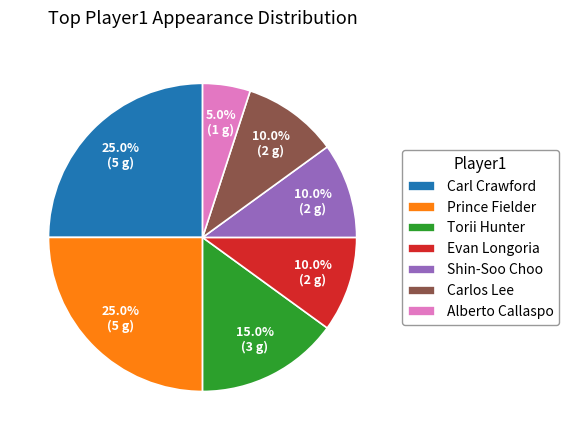

Do Shin-Soo Choo and Carlos Lee together represent more than half of the pie?

No